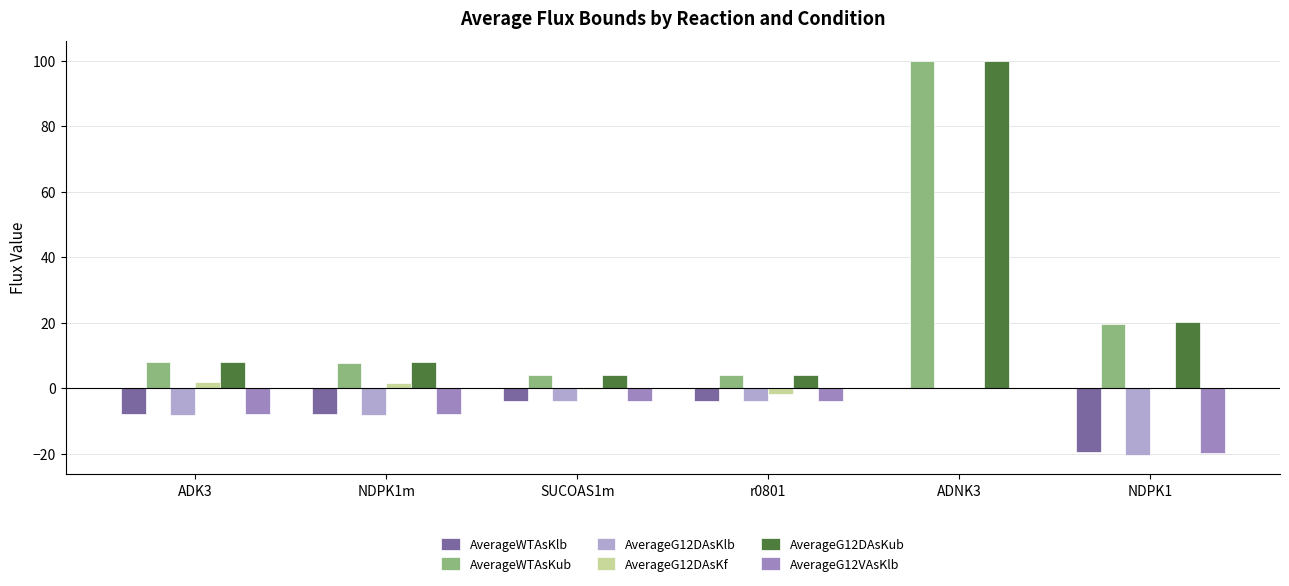

What are all the series names shown in the legend?

AverageWTAsKlb, AverageWTAsKub, AverageG12DAsKlb, AverageG12DAsKf, AverageG12DAsKub, AverageG12VAsKlb